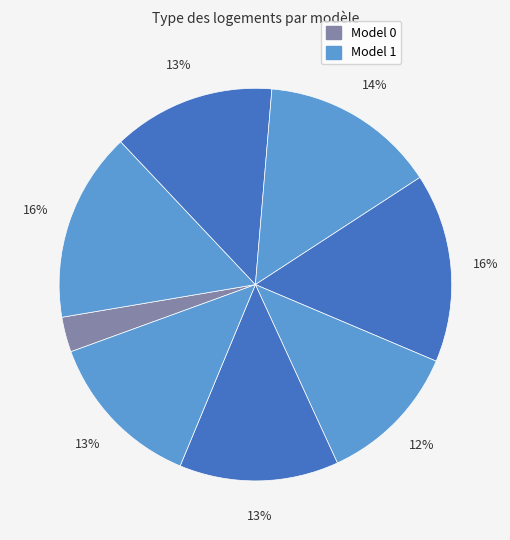

How many slices are in this pie chart?

8